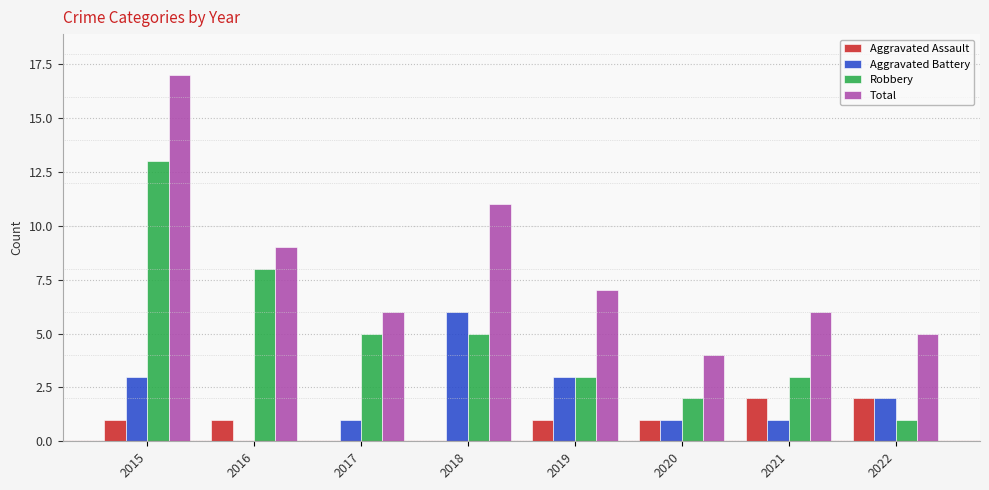

What is the approximate value of Aggravated Battery at 2015?

3